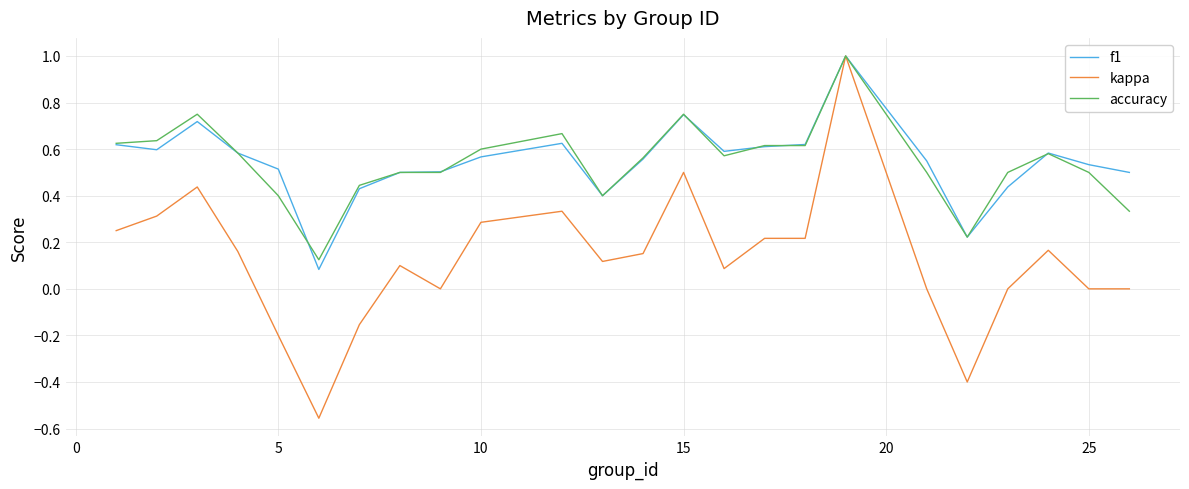

Which series has the largest range (max minus min)?

kappa